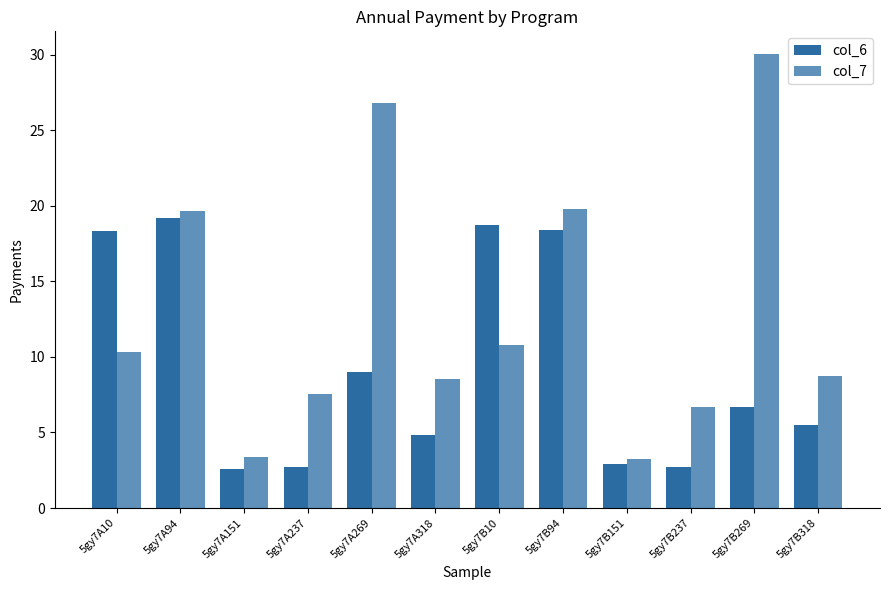

Count the number of data series in this chart.

2